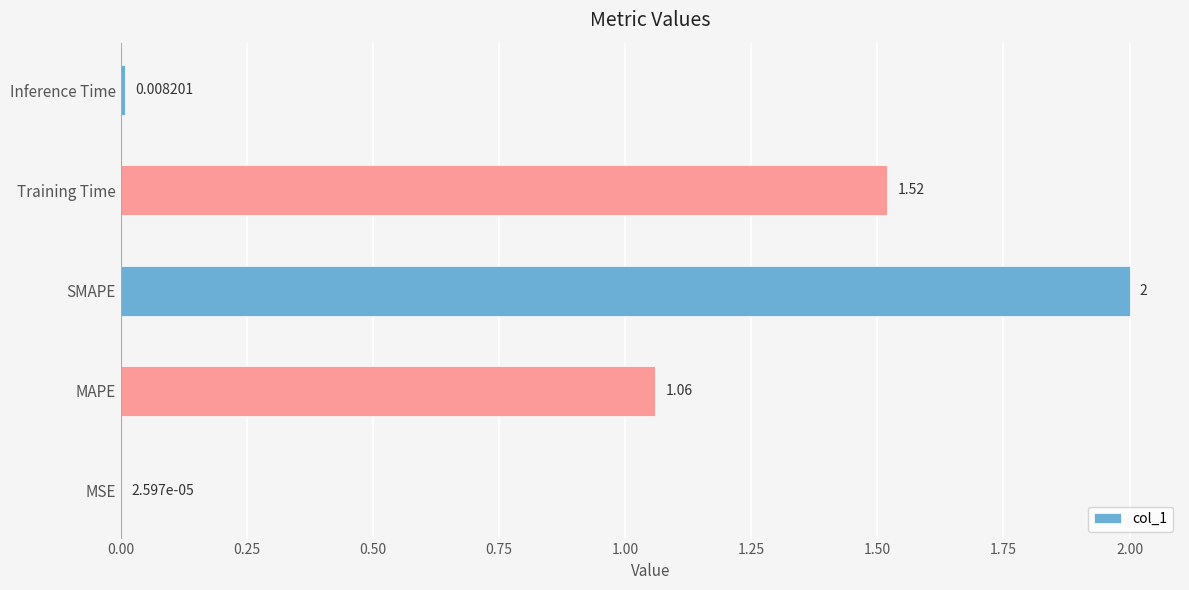

How many data points are above 1?

3